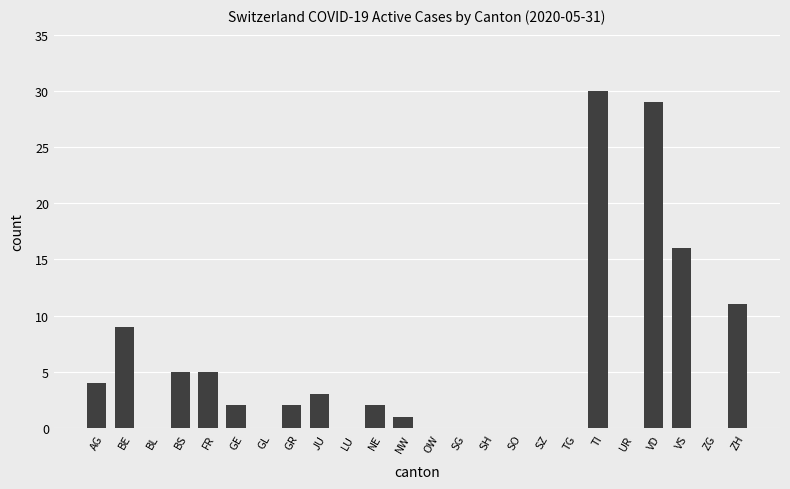

How many distinct data groups are displayed?

1